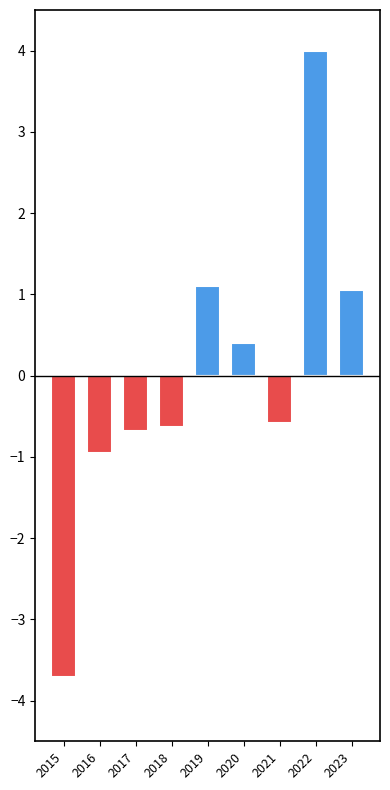

Read the Below average value at 2015.

-3.7